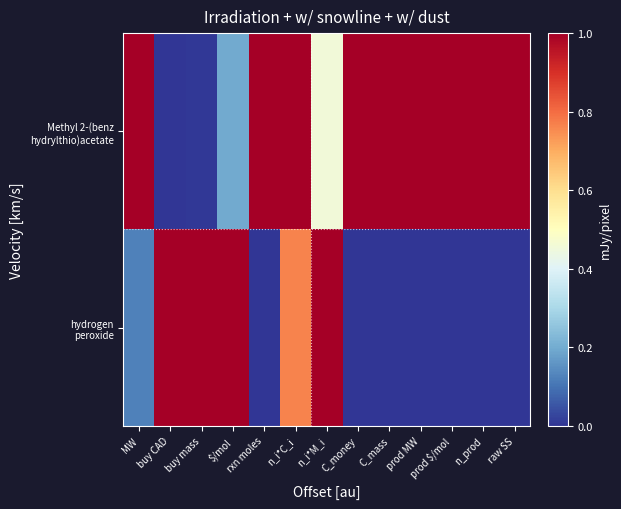

Count the number of categories in the chart.

13